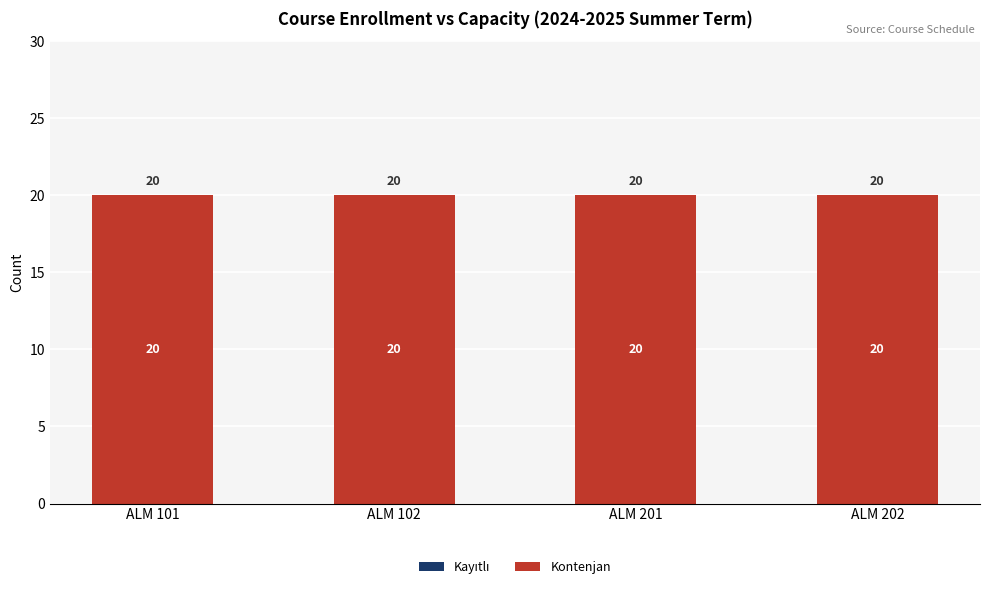

Which series has the largest total across all categories?

Kontenjan